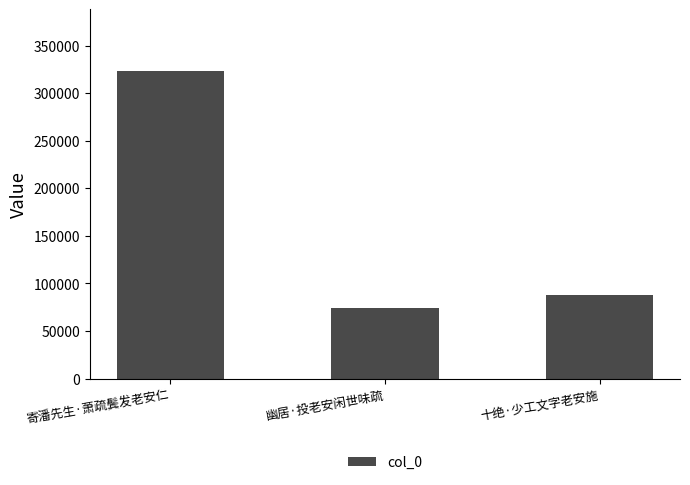

What is the sum of the values at 十绝·少工文字老安施 and 寄潘先生·萧疏鬓发老安仁?

411205